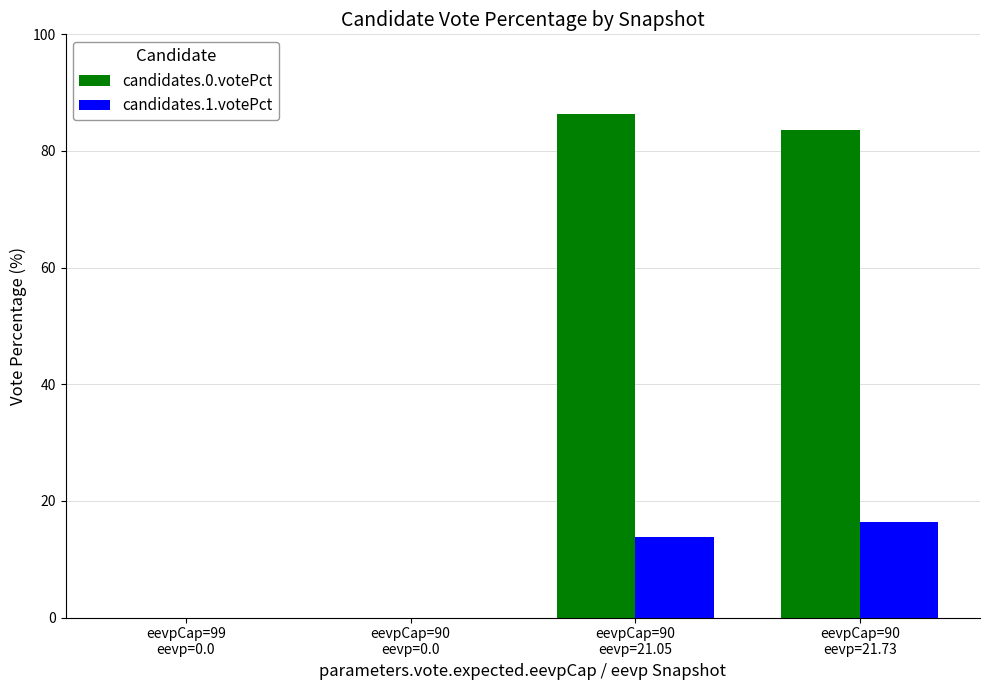

Which series has the largest total across all categories?

candidates.0.votePct